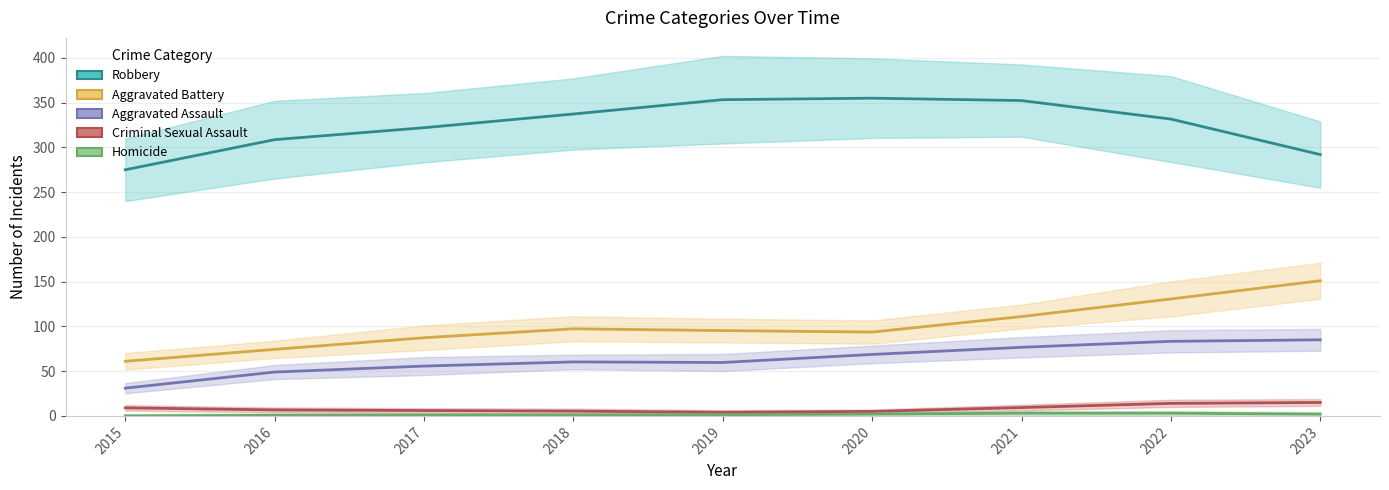

True or false: Robbery and Aggravated Assault cross at least once.

False